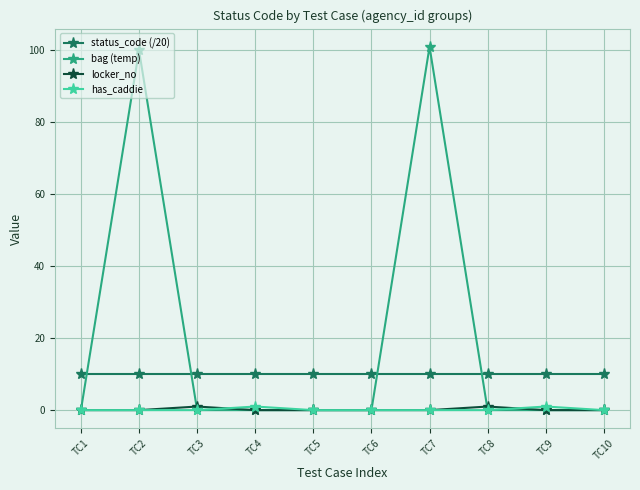

What is the value of the has_caddie point at the 4th from the left?

1